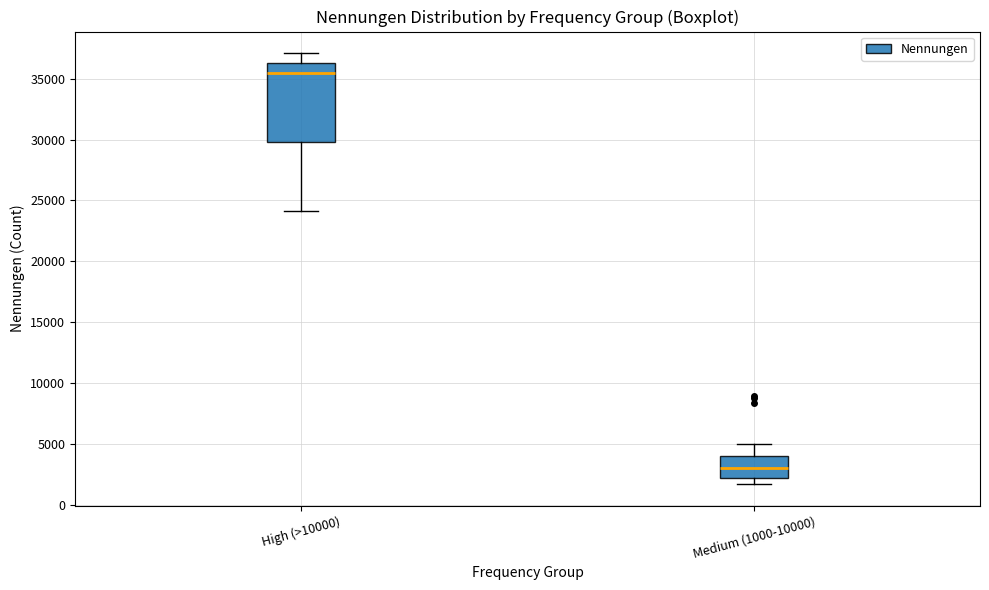

Where does the upper whisker of the box for High (>10000) end on the y-axis? The values are not printed on the chart, so give them approximately, as read against the axis.

37000